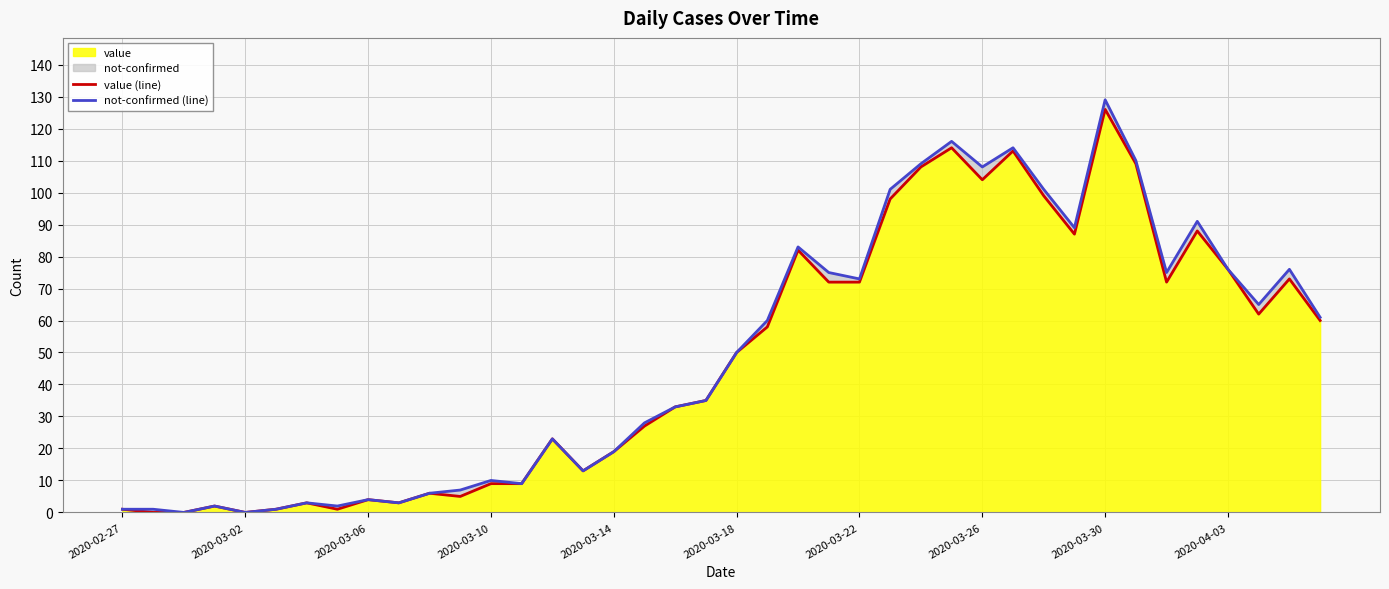

Reading left to right, transcribe all the data shown in this chart.

value (line): 1	0	0	2	0	1	3	1	4	3	6	5	9	9	23	13	19	27	33	35	50	58	82	72	72	98	108	114	104	113	99	87	126	109	72	88	76	62	73	60
not-confirmed (line): 1	1	0	2	0	1	3	2	4	3	6	7	10	9	23	13	19	28	33	35	50	60	83	75	73	101	109	116	108	114	101	89	129	110	75	91	76	65	76	61